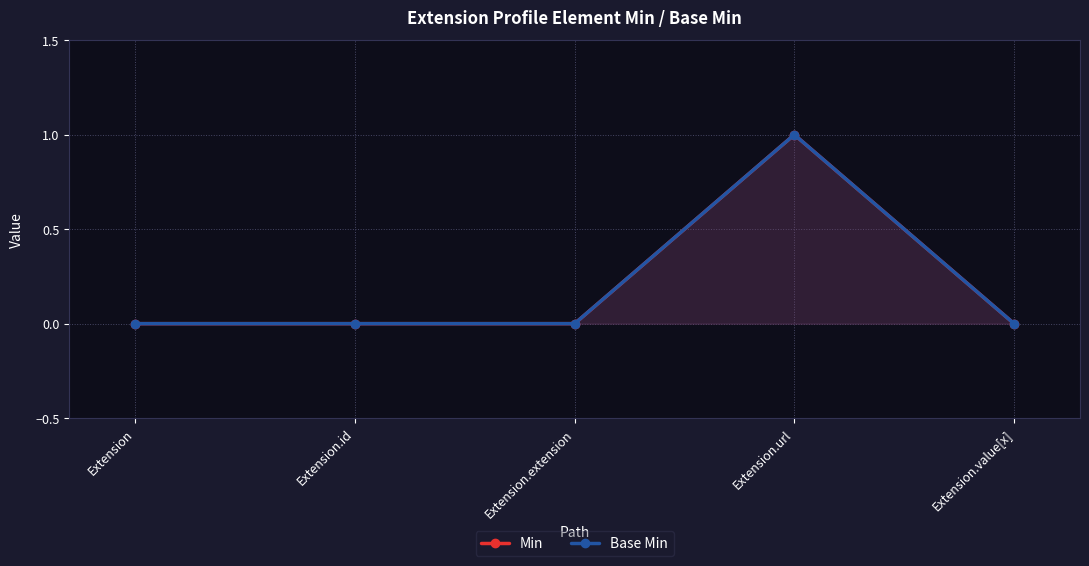

What is the greatest value displayed?

1